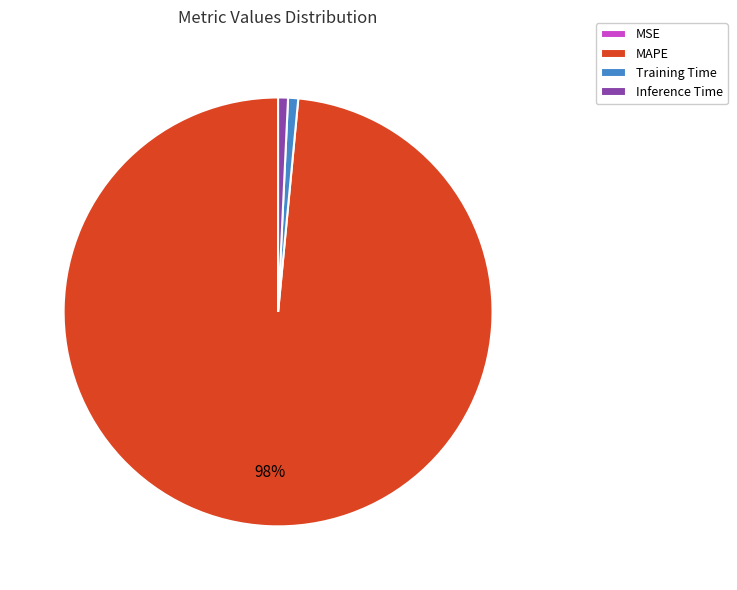

Does MAPE represent more than half of the total?

Yes